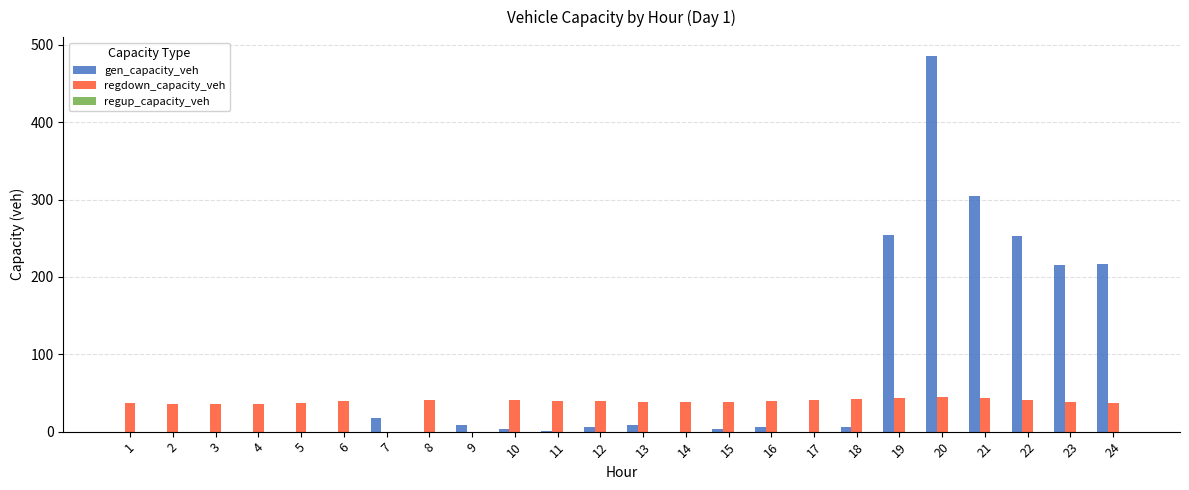

Which series has the largest total across all categories?

gen_capacity_veh